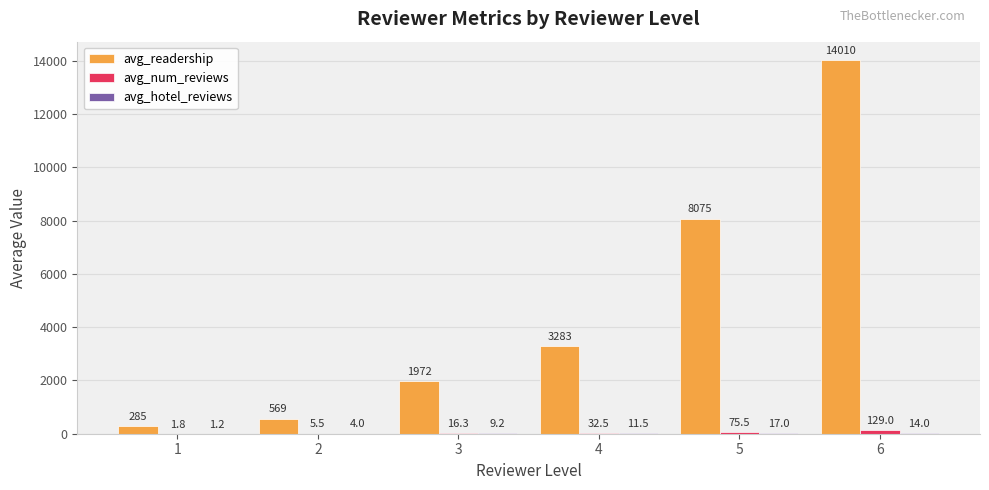

At which category is the sum across all series the highest?

6